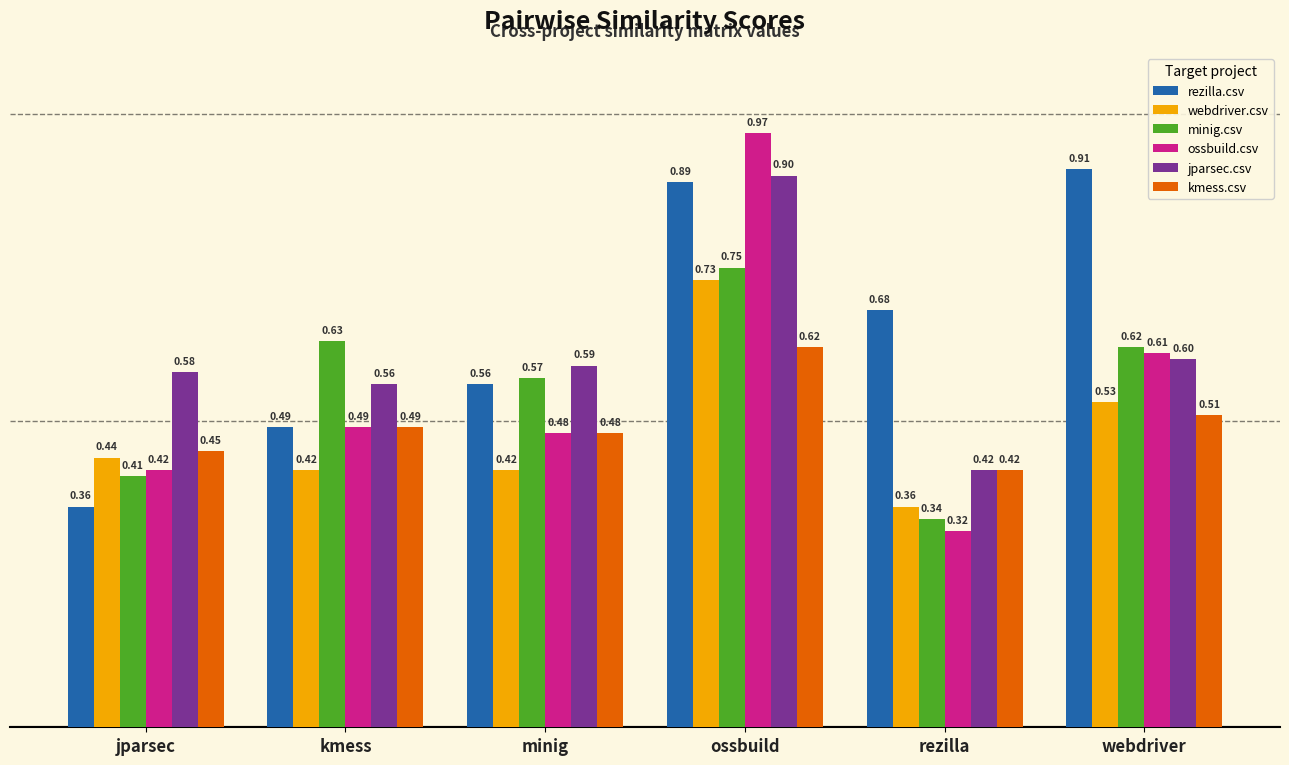

Is it true that minig.csv equals 0.4 at ossbuild?

False